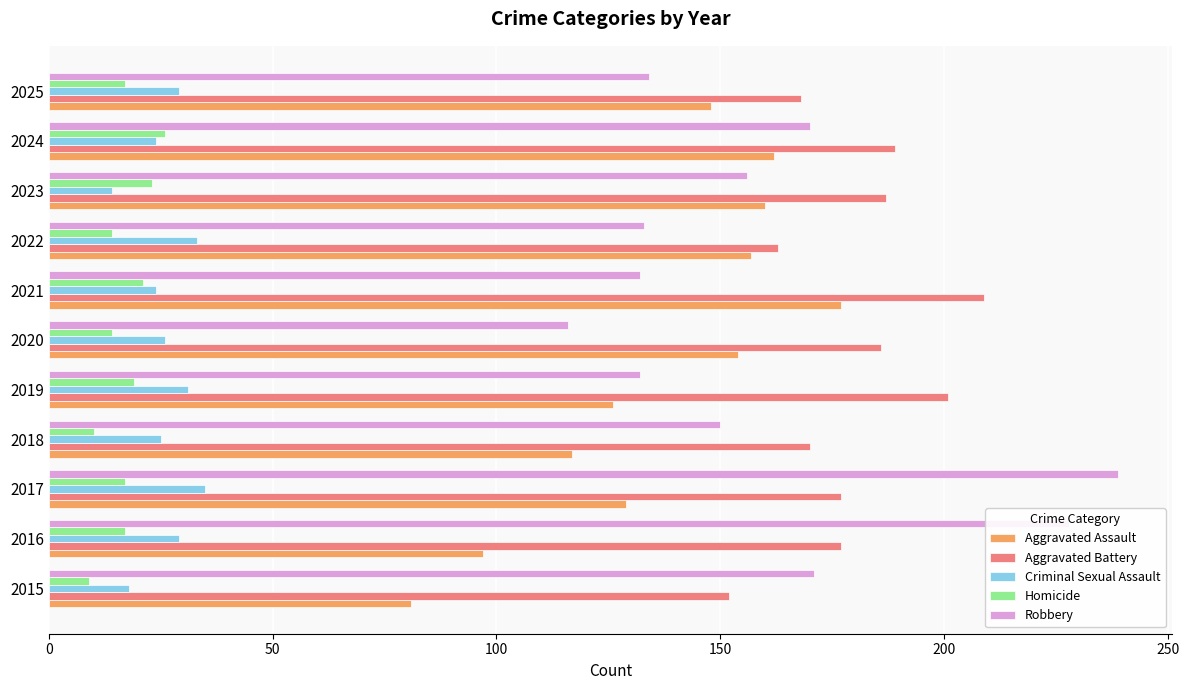

What is the lowest value of the Homicide series?

9